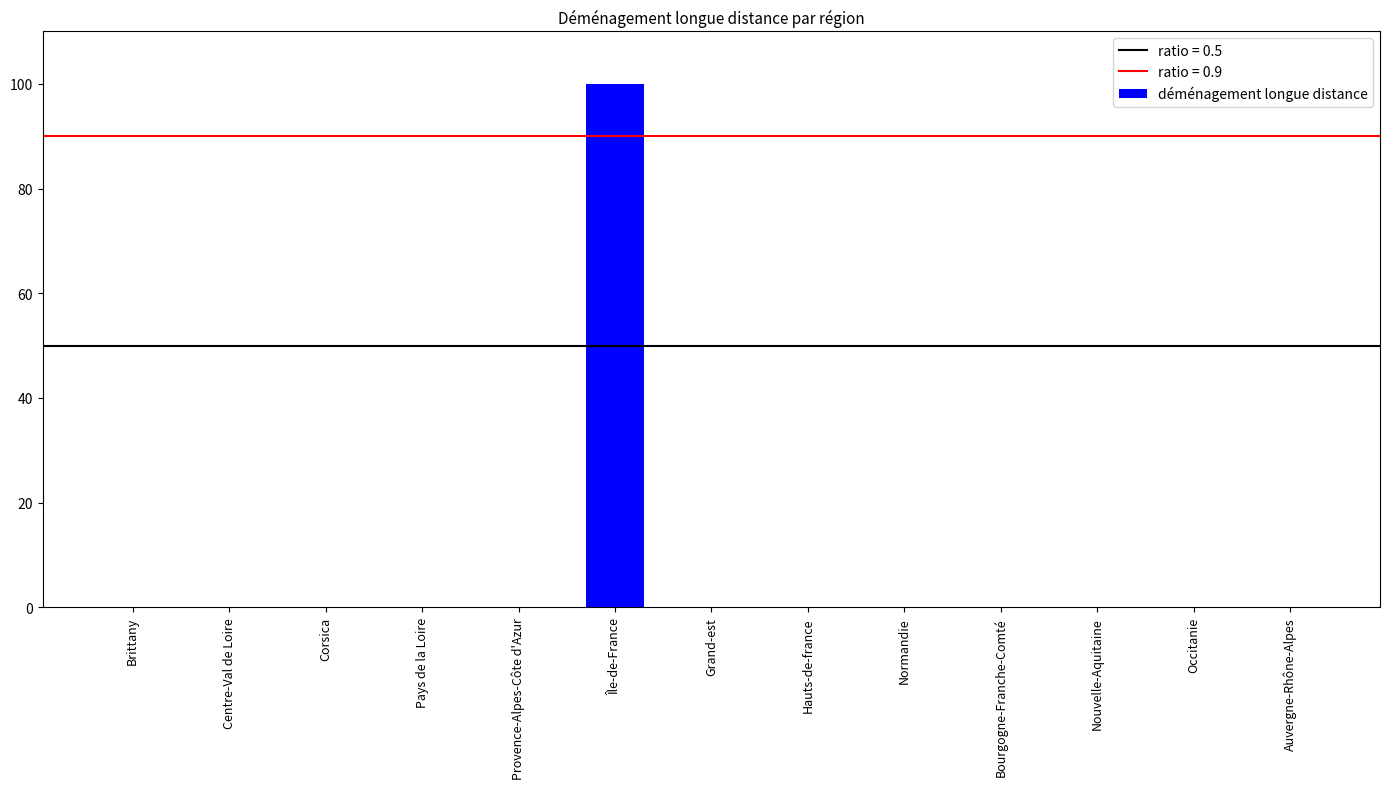

The chart shows a value of 0 at Occitanie. True or false?

True